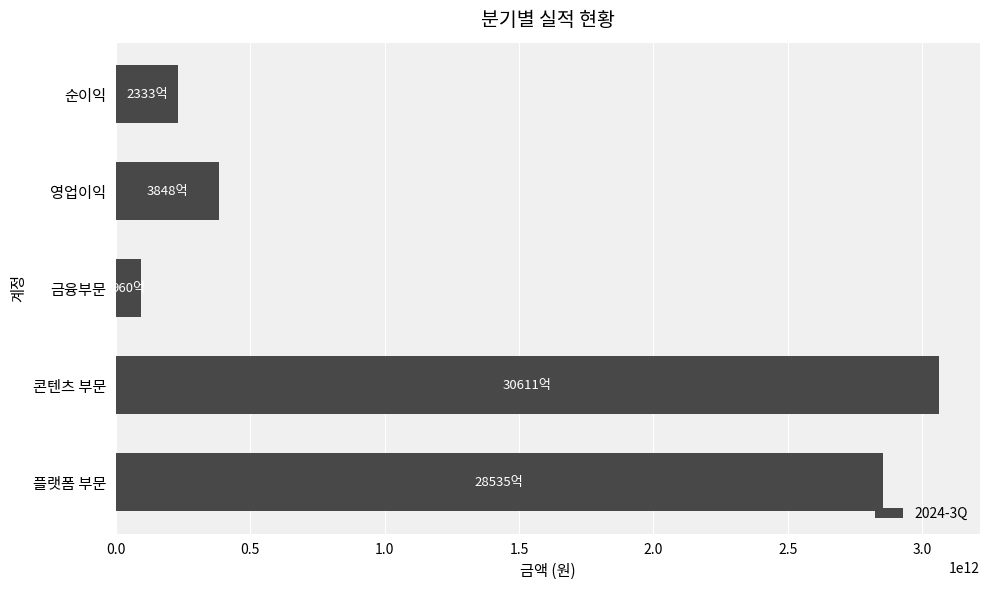

Reading bottom to top, extract all data points from this chart.

플랫폼 부문=2853548000000	콘텐츠 부문=3061099000000	금융부문=96047000000	영업이익=384784061698	순이익=233336913625